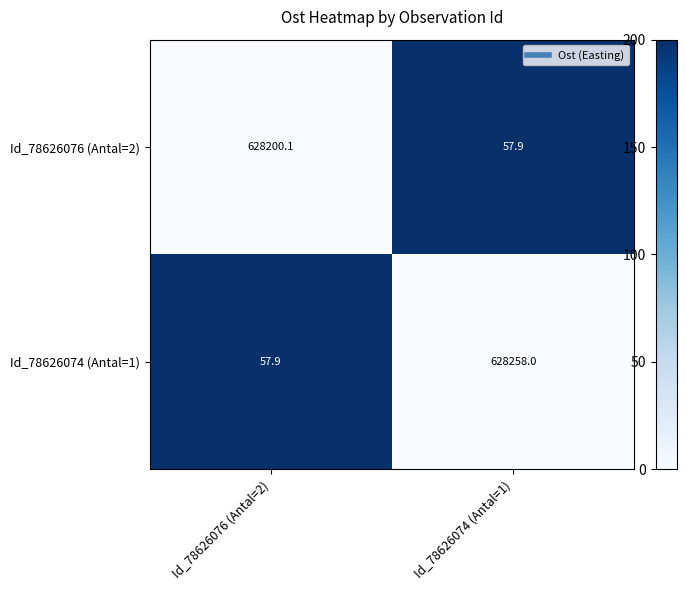

Reading right to left, what are all the values shown in this chart?

Id_78626076 (Antal=2): 57.9	628200.1
Id_78626074 (Antal=1): 628258.0	57.9